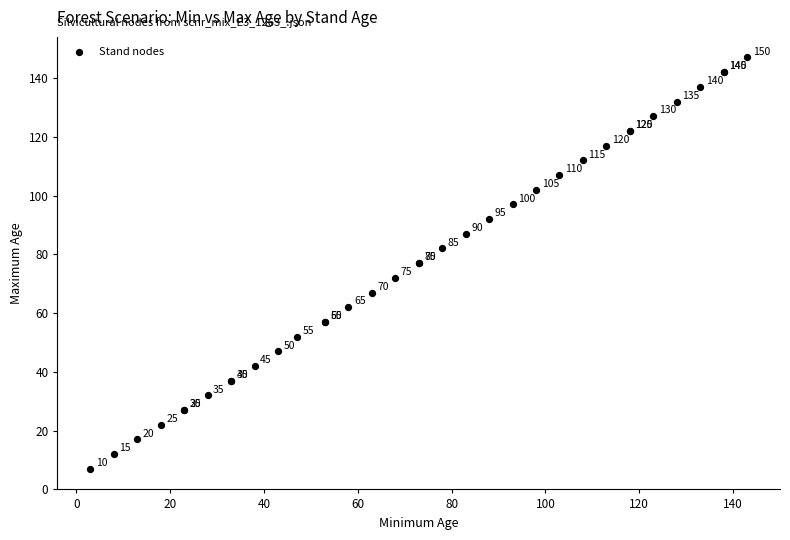

What Y value in the scatter plot is closest to 77?

77